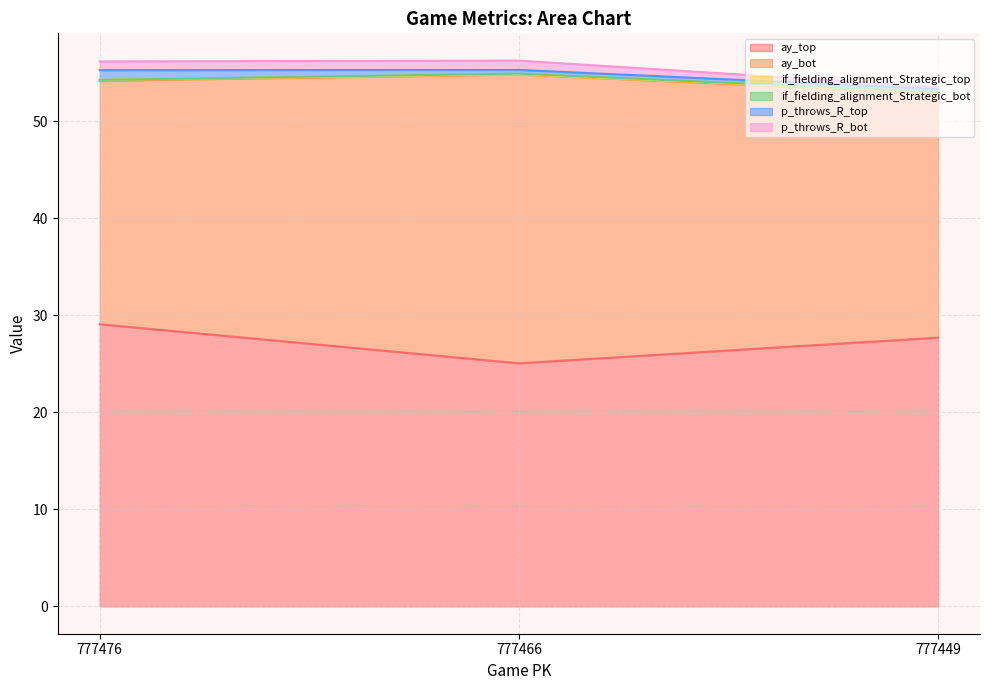

Rank the series by their maximum value, from lowest to highest.

if_fielding_alignment_Strategic_bot, if_fielding_alignment_Strategic_top, p_throws_R_bot, p_throws_R_top, ay_top, ay_bot